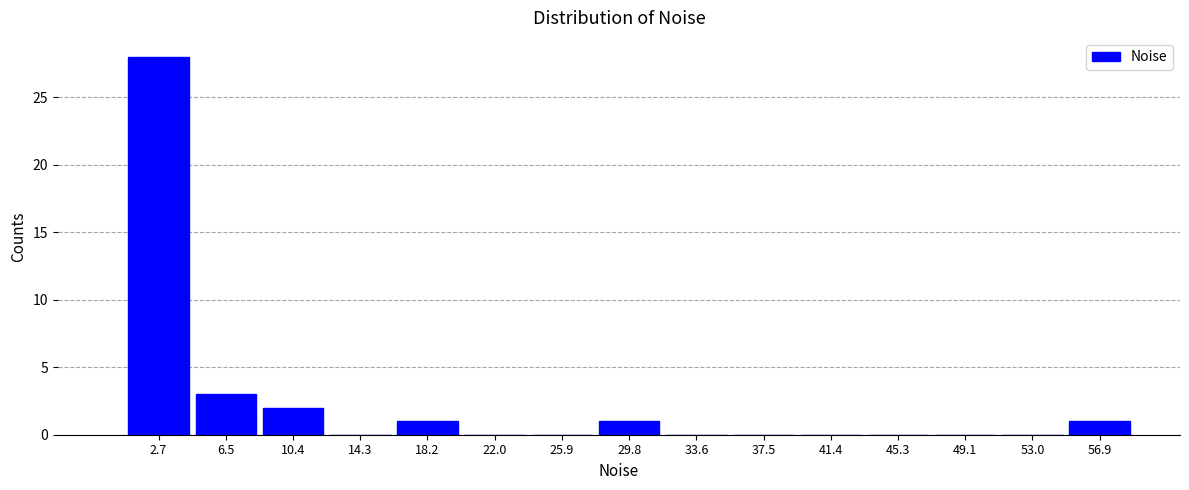

Reading left to right, transcribe this chart: for each bar, give the range it covers on the x-axis and its height. Neither the bar edges nor the heights are printed on the chart, so give them approximately, as read against the axes.

0.5 to 4.5: 28
4.5 to 8.5: 3
8.5 to 12.5: 2
12.5 to 16.0: 0
16.0 to 20.0: 1
20.0 to 24.0: 0
24.0 to 28.0: 0
28.0 to 31.5: 1
31.5 to 35.5: 0
35.5 to 39.5: 0
39.5 to 43.5: 0
43.5 to 47.0: 0
47.0 to 51.0: 0
51.0 to 55.0: 0
55.0 to 59.0: 1